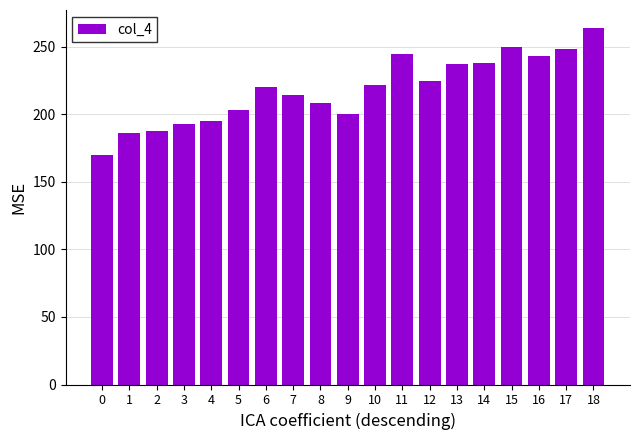

What is the approximate value at 12, to the nearest 5?

225